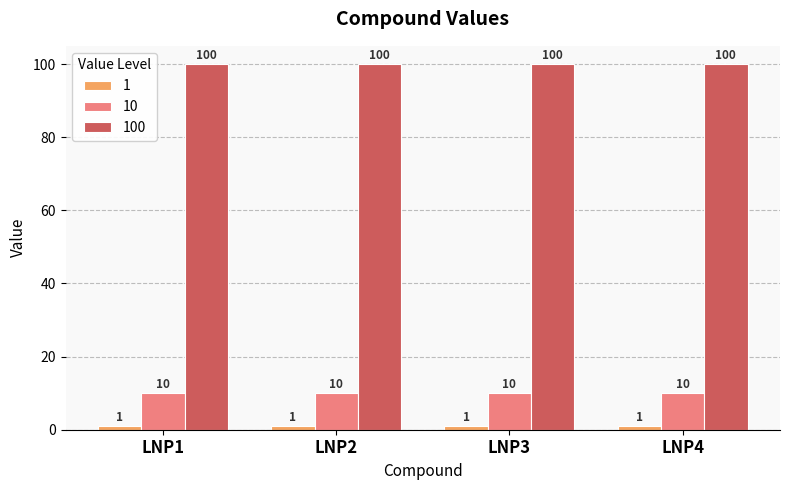

What is the difference between the highest and lowest values at LNP4?

99